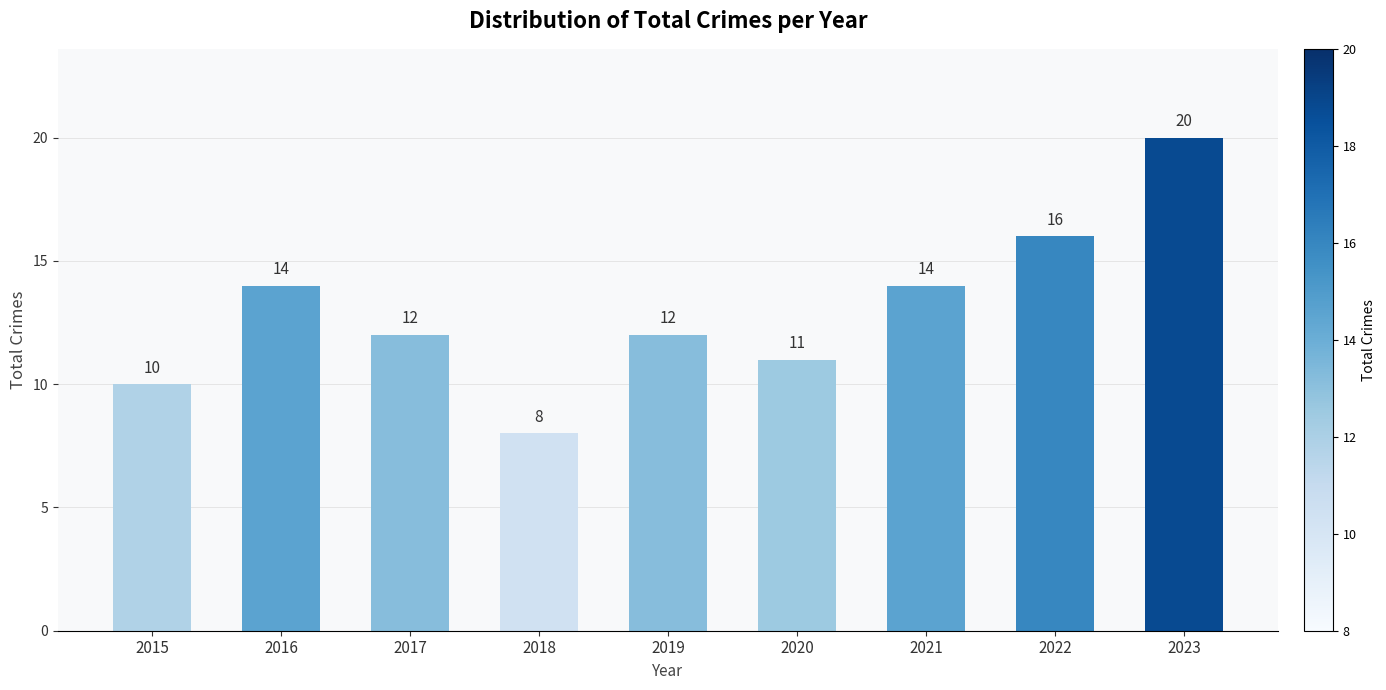

At which label does the data first exceed 12?

2016